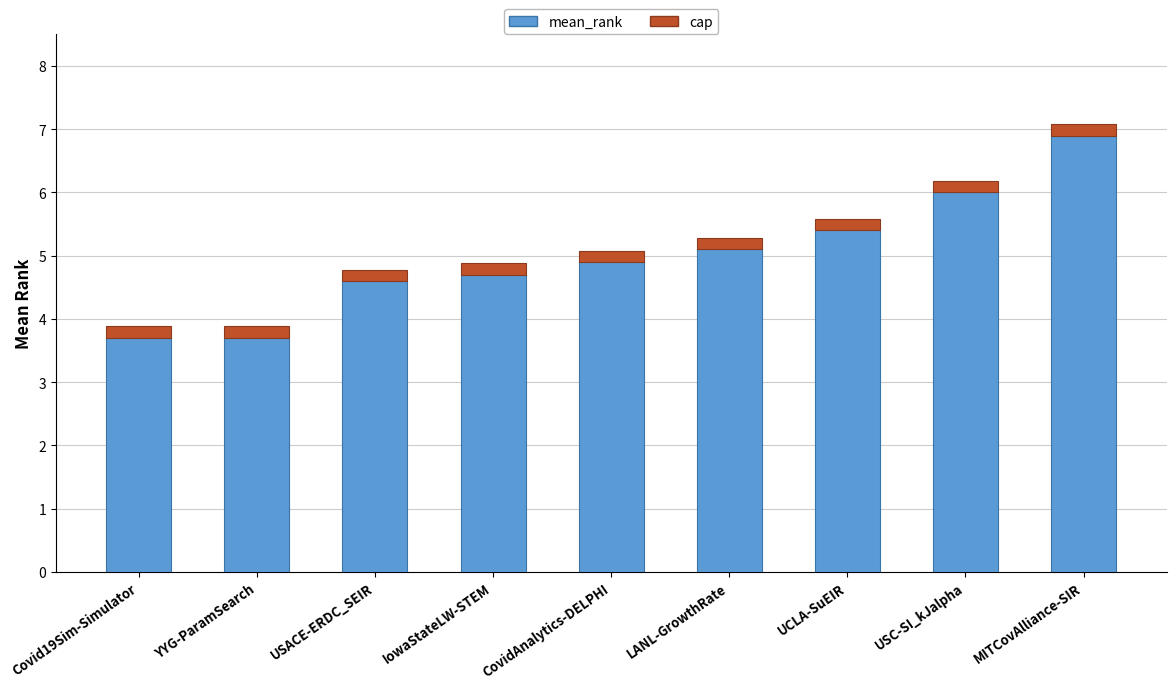

What is the average value?

5.0